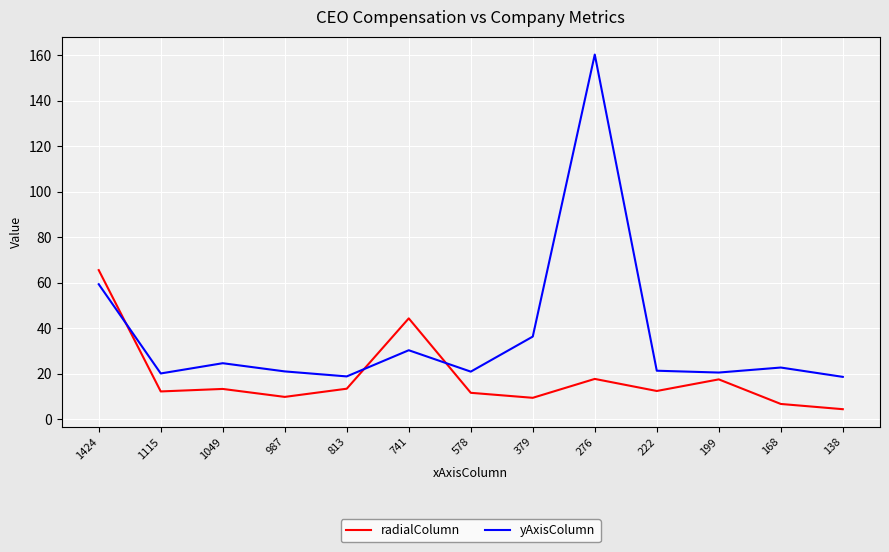

What is the total value across all series at 276?

178.1